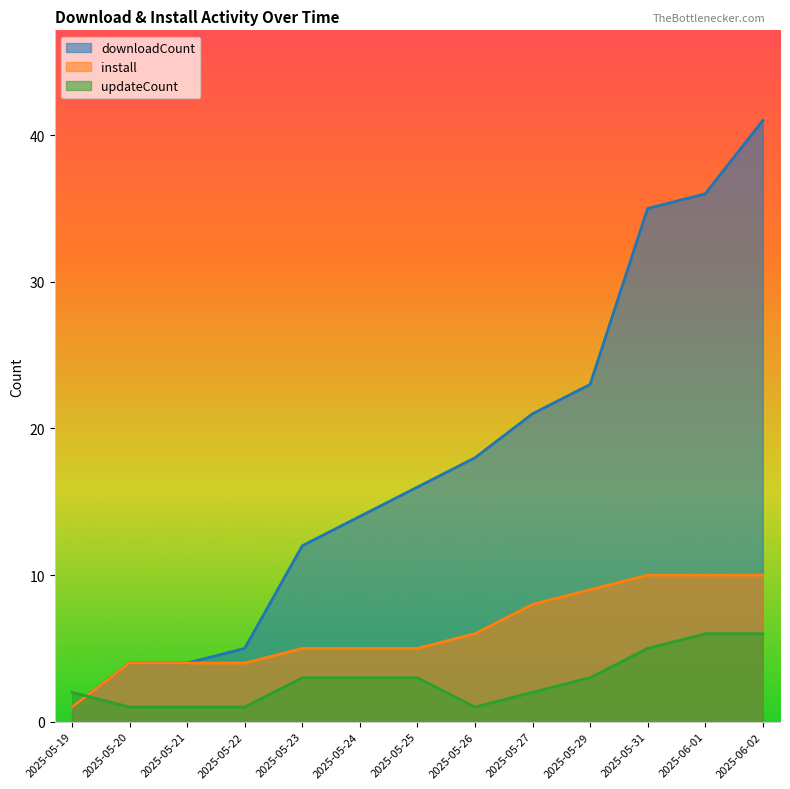

True or false: downloadCount and install intersect in this chart.

False